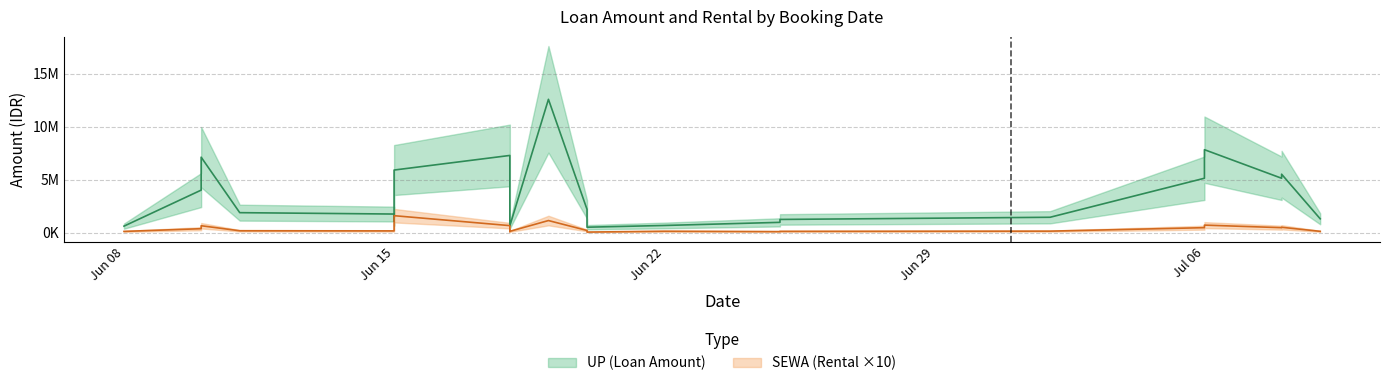

Where is SEWA nearest to the value 82100?

2020-07-06